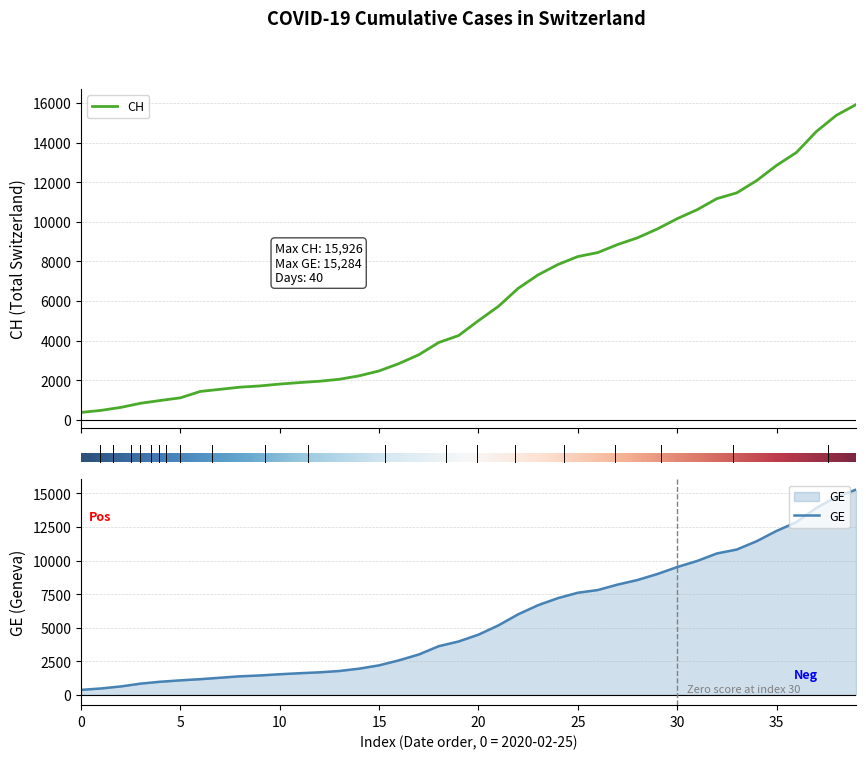

Where does the CH series first go above 5012?

2020-03-17